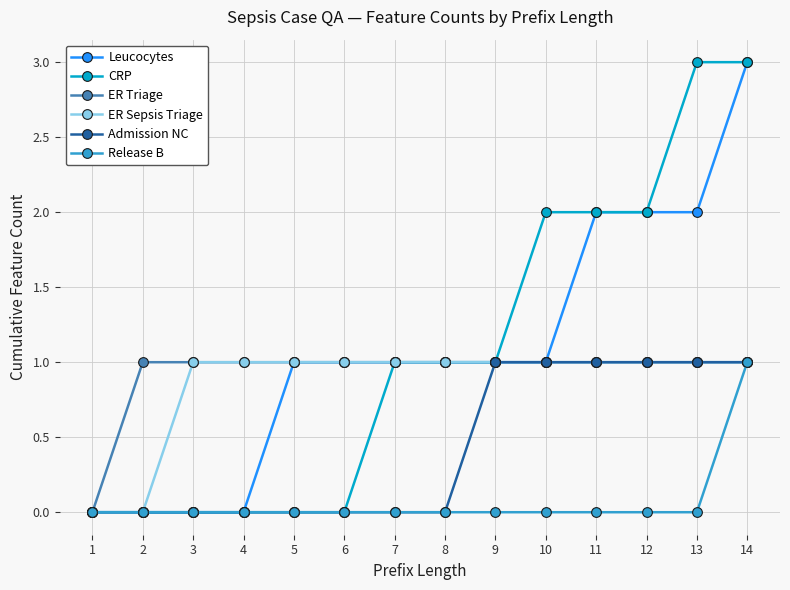

Is it true that Leucocytes equals 2 at 11?

True